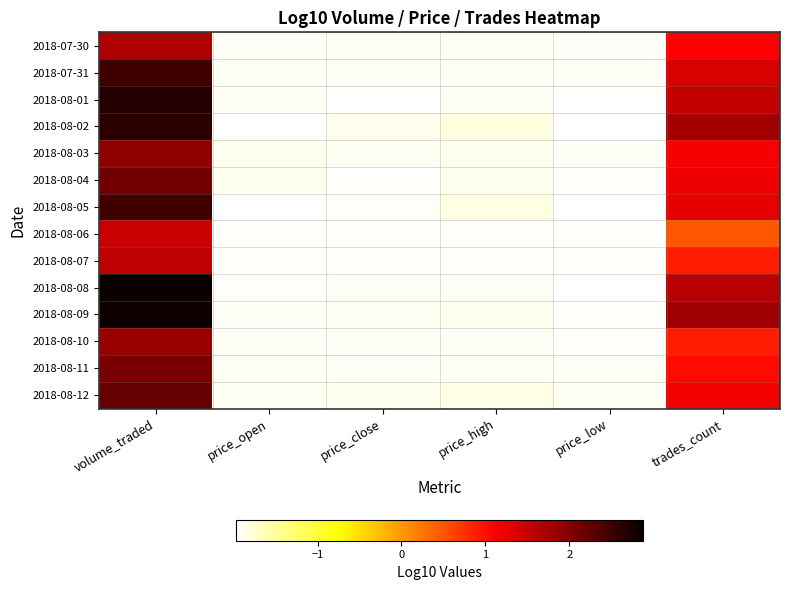

Which has a higher value, volume_traded or price_low?

volume_traded